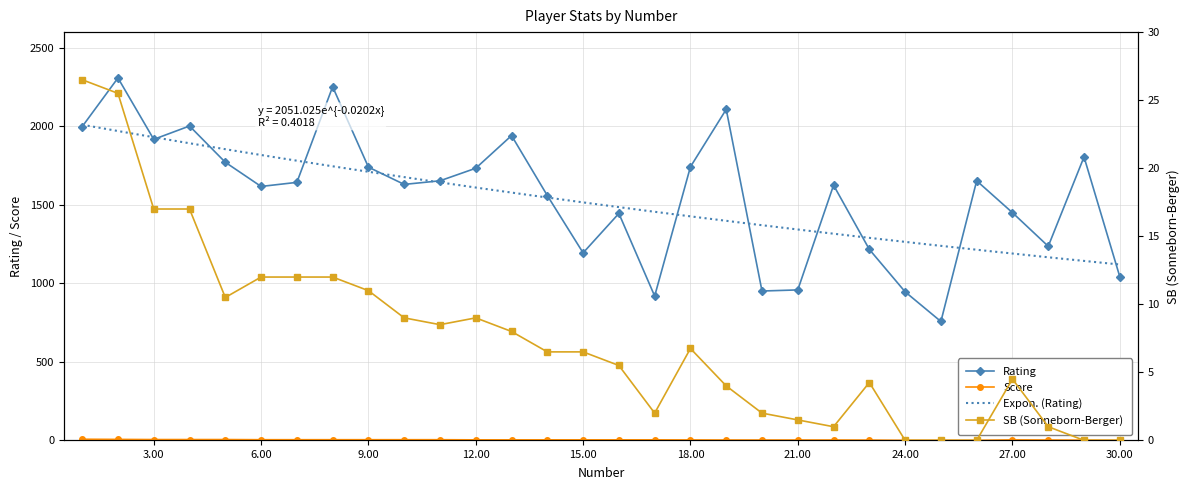

Count the number of data series in this chart.

3